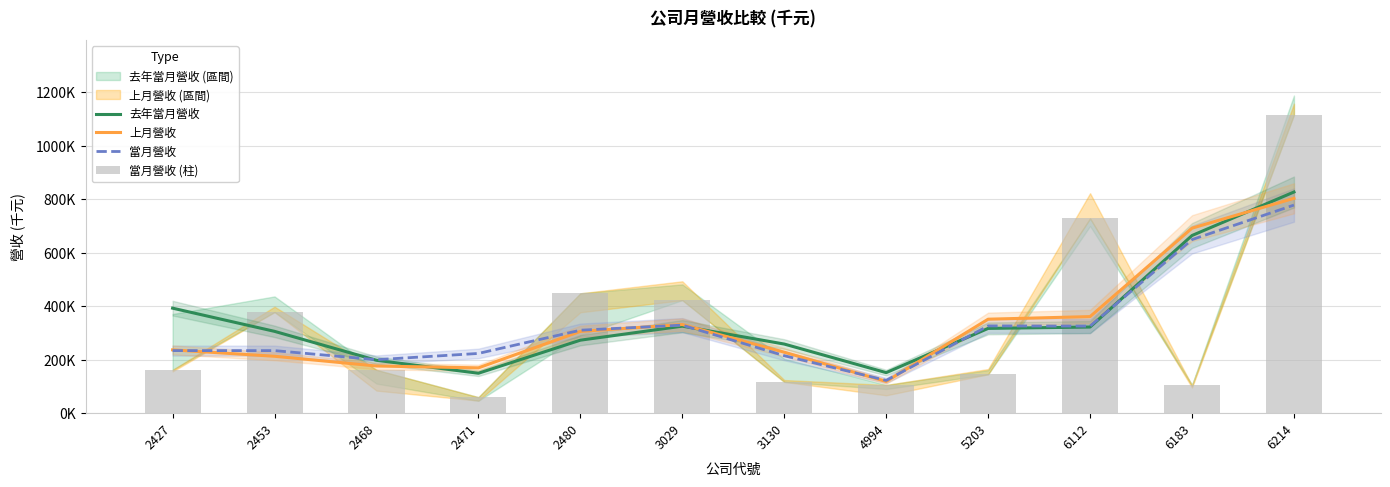

How many groups of bars are there?

12